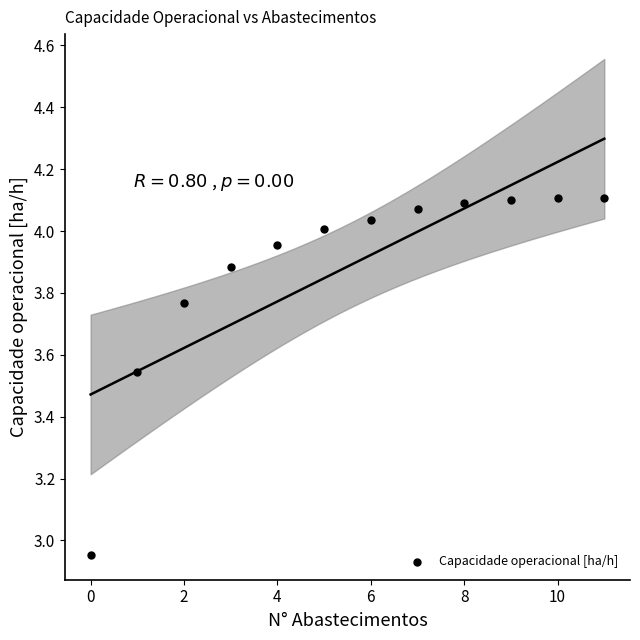

What is the range of Y values (max minus min)?

1.2